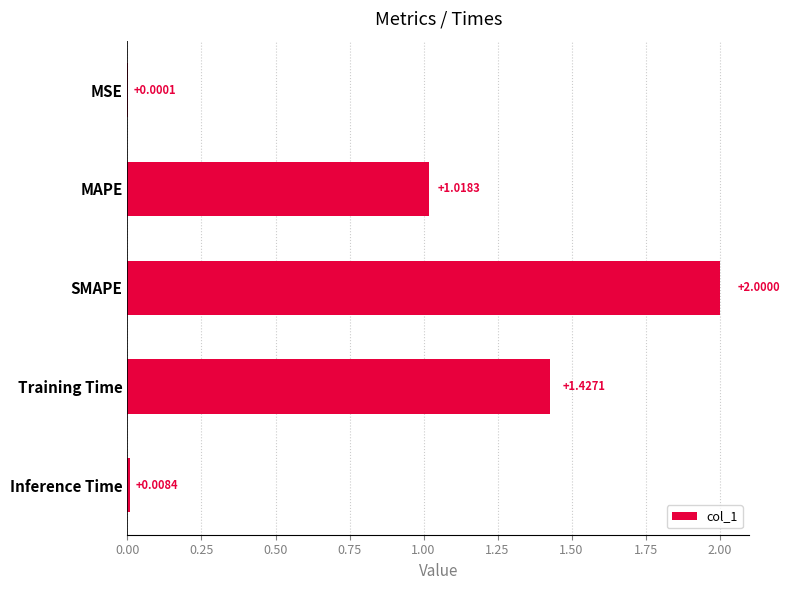

What is the change in value from MSE to MAPE?

+1.0